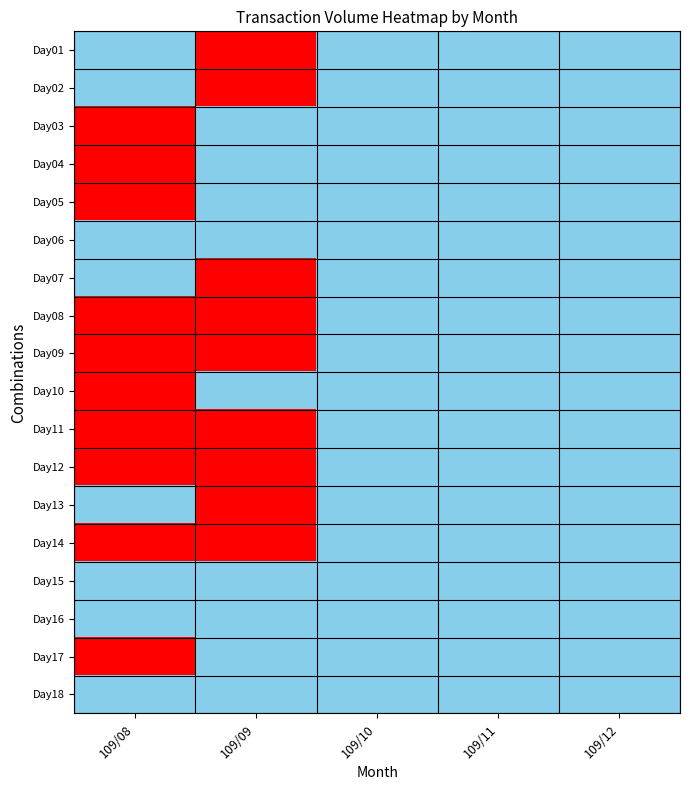

Which category has the highest value across all series?

109/09